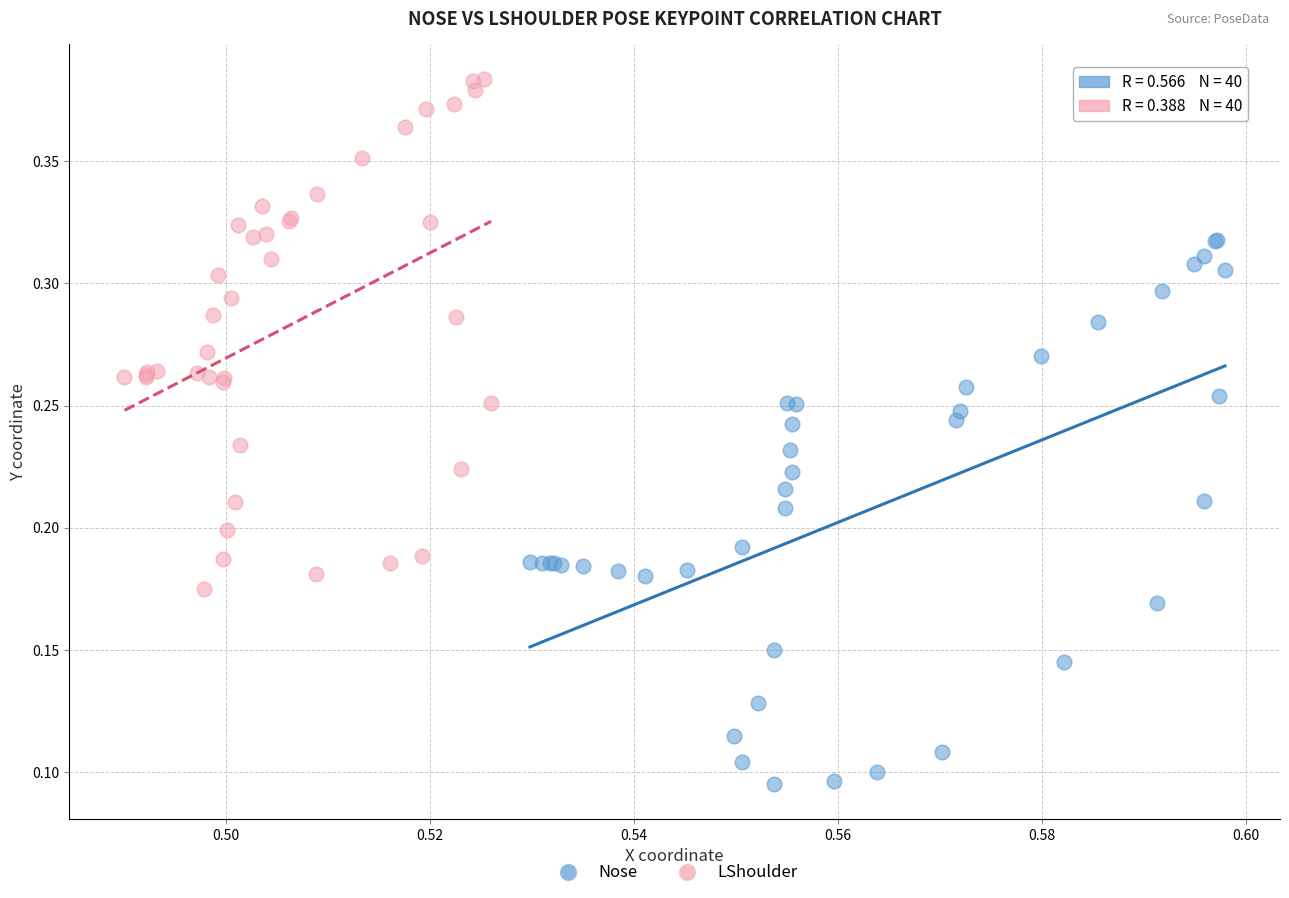

Which series reaches the maximum Y coordinate?

LShoulder